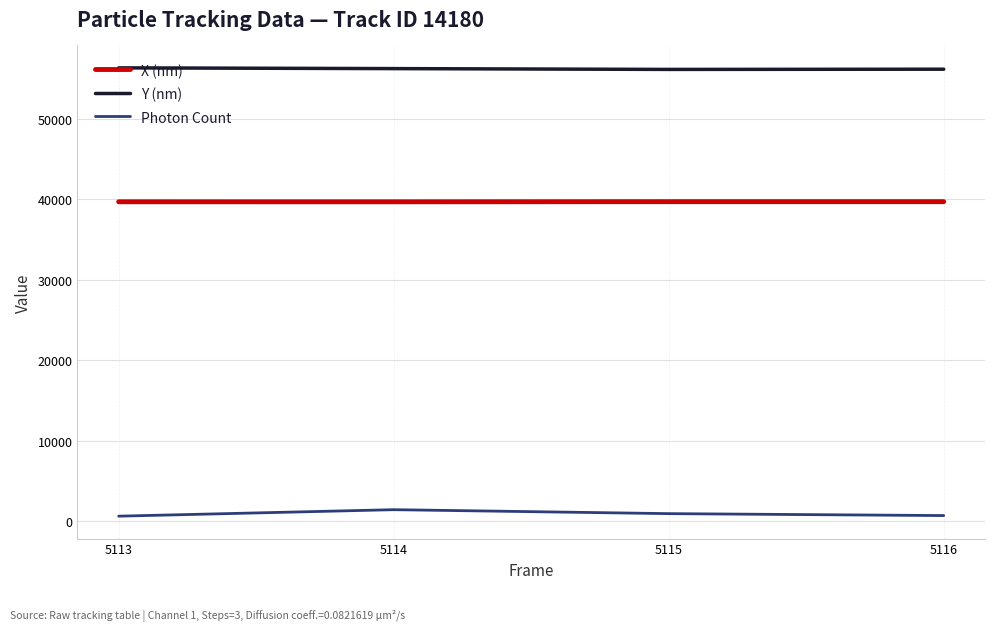

The value of Photon Count at 5113 is 644.5. True or false?

True